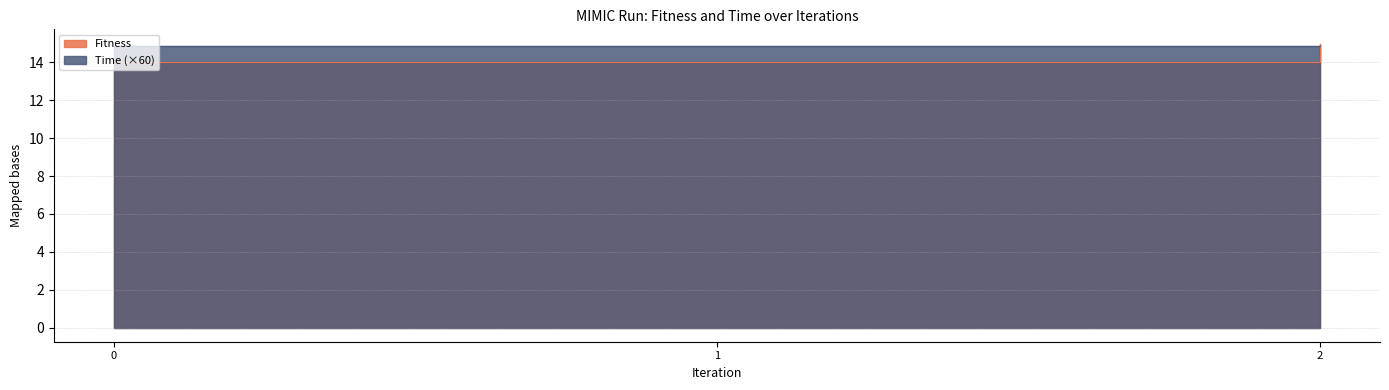

How many values are between 14 and 15?

3